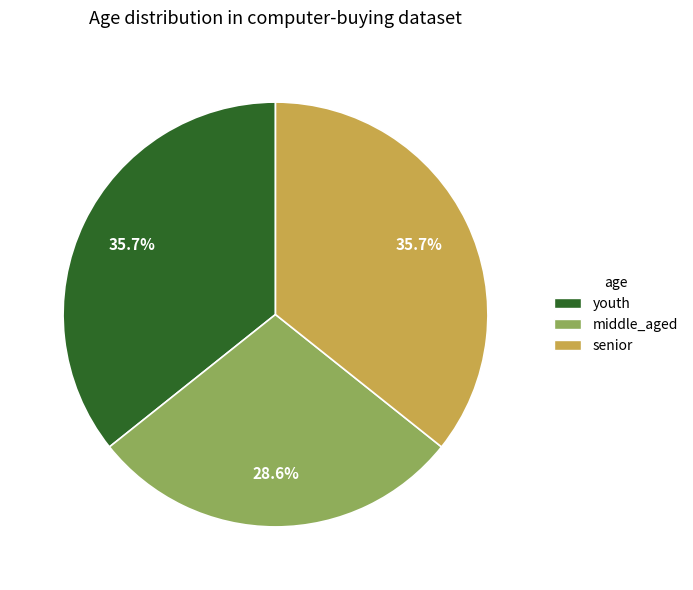

What is the ratio of the value at senior to the value at youth?

1.0